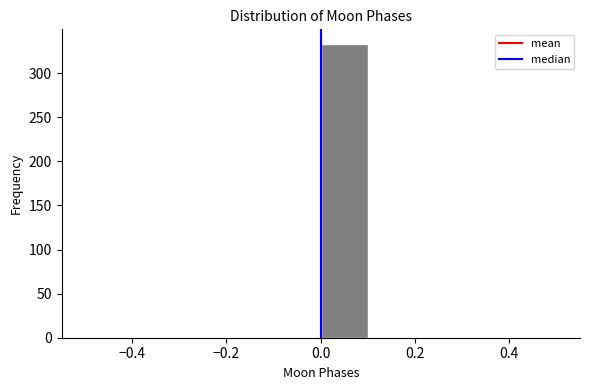

Reading left to right, list every bar in this chart as the range it spans on the x-axis followed by its height. The values are not printed on the chart, so give them approximately, as read against the axis.

-0.5 to -0.4: 0
-0.4 to -0.3: 0
-0.3 to -0.2: 0
-0.2 to -0.1: 0
-0.1 to 0.0: 0
0.0 to 0.1: 335
0.1 to 0.2: 0
0.2 to 0.3: 0
0.3 to 0.4: 0
0.4 to 0.5: 0